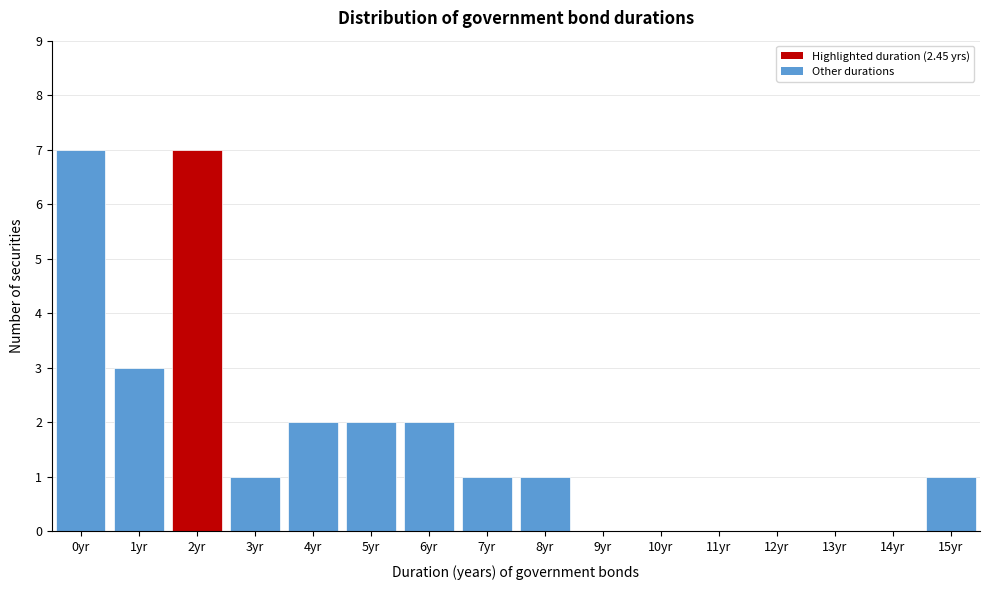

Reading left to right, transcribe all the data shown in this chart.

0yr=7	1yr=3	2yr=7	3yr=1	4yr=2	5yr=2	6yr=2	7yr=1	8yr=1	9yr=0	10yr=0	11yr=0	12yr=0	13yr=0	14yr=0	15yr=1